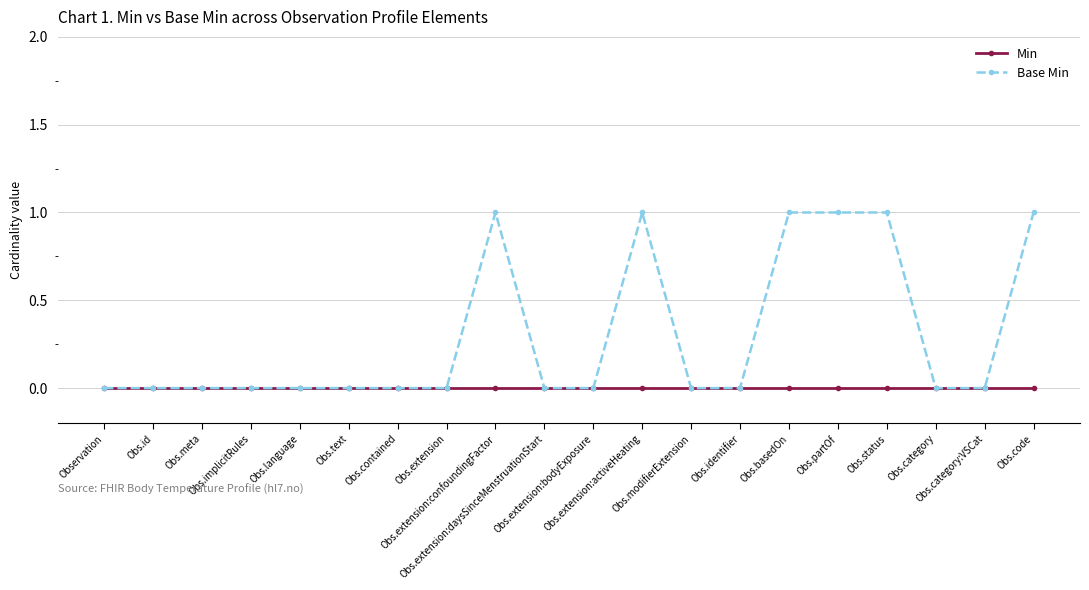

Rank the series by their maximum value, from lowest to highest.

Min, Base Min